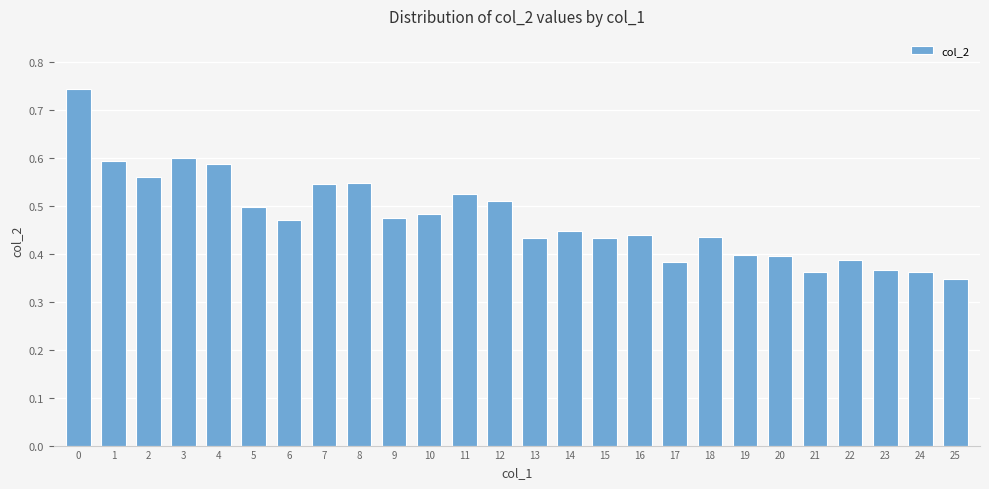

What is the sum of all values?

12.3